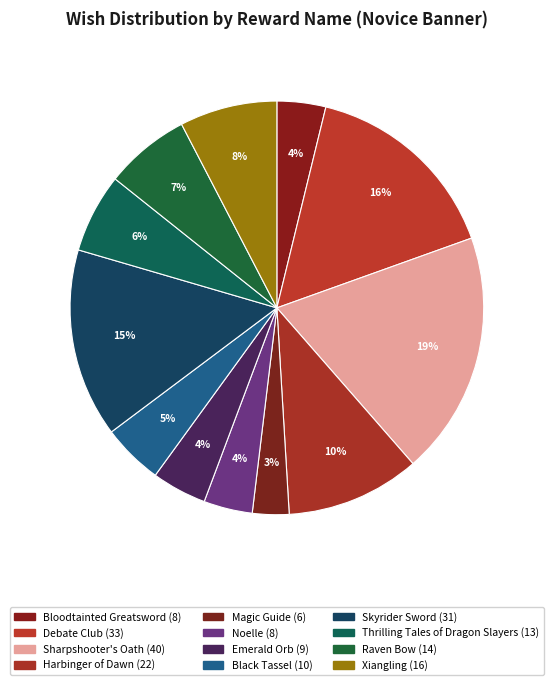

To the nearest percent, what is the difference between the largest and smallest slice percentages?

16%